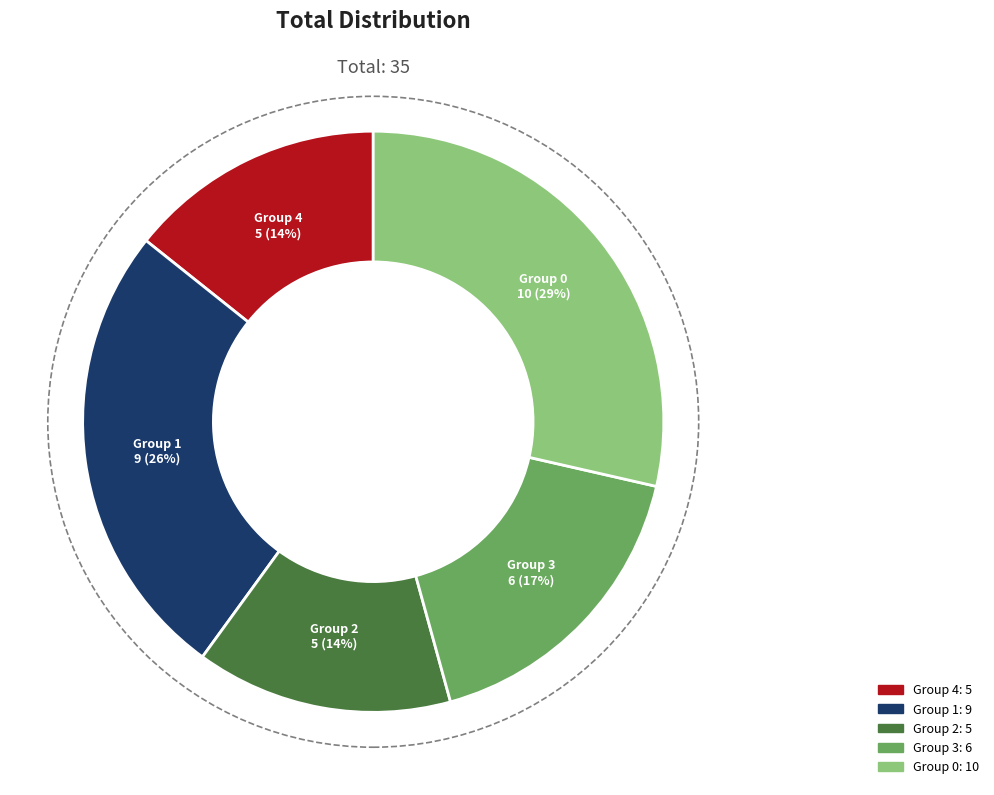

Does any single category account for the majority?

No